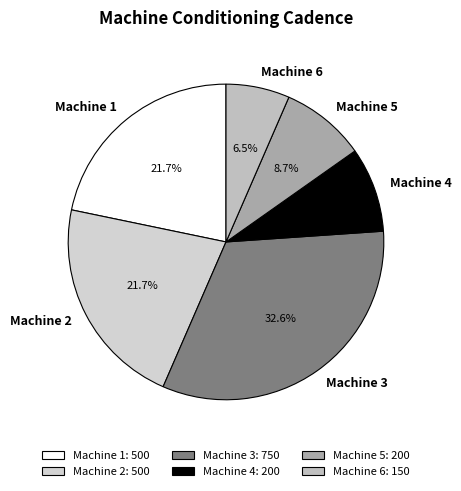

Approximately how many times larger is the value at Machine 2 compared to Machine 1?

1.0